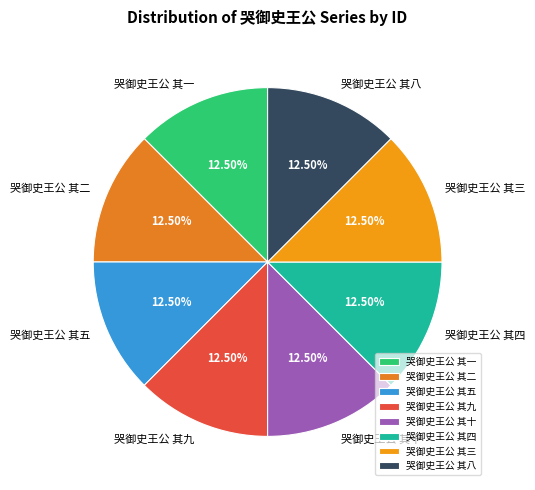

Does any single category account for the majority?

No